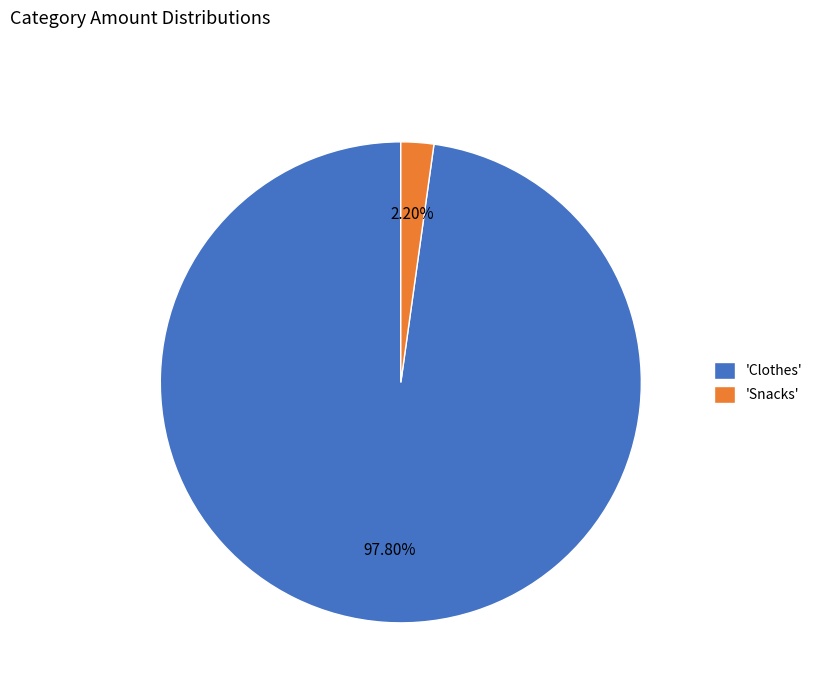

How many slices are in this pie chart?

2